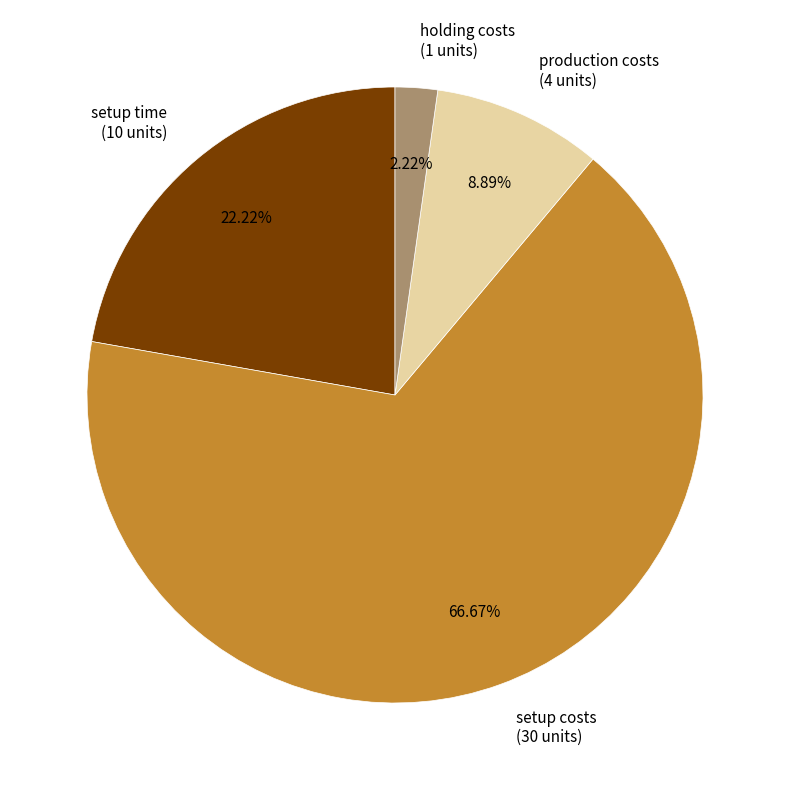

What percentage is the setup costs slice, to the nearest percent?

67%